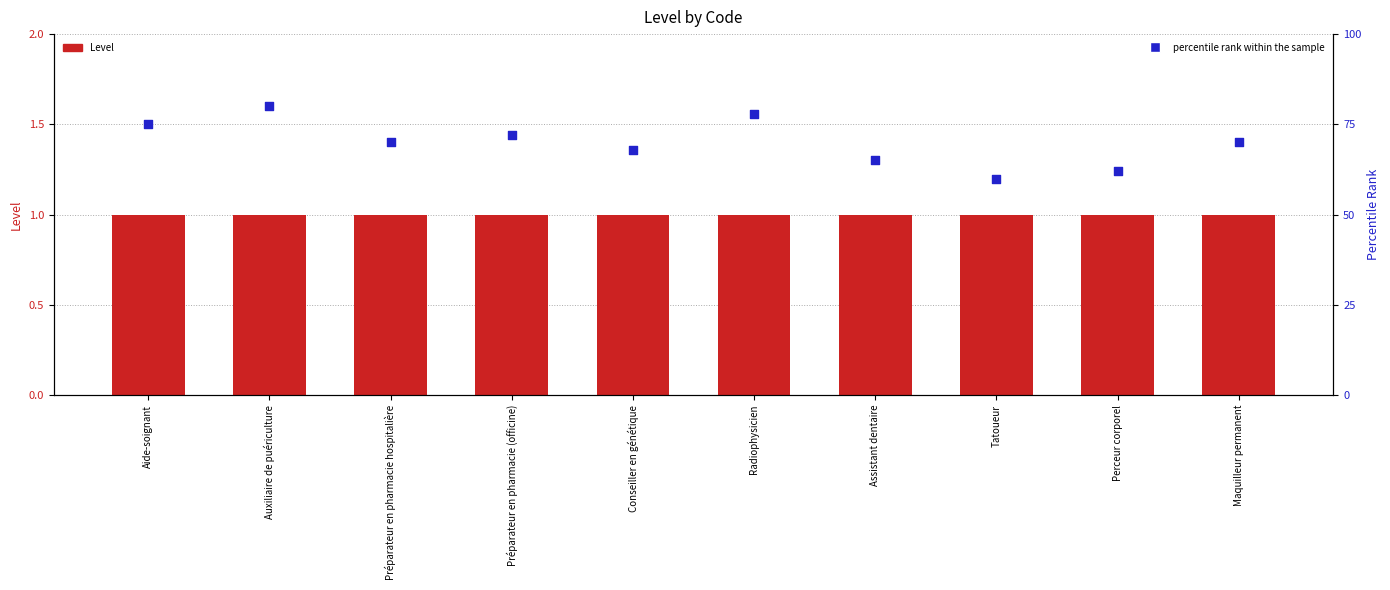

What are all the series names shown in the legend?

Level, percentile rank within the sample